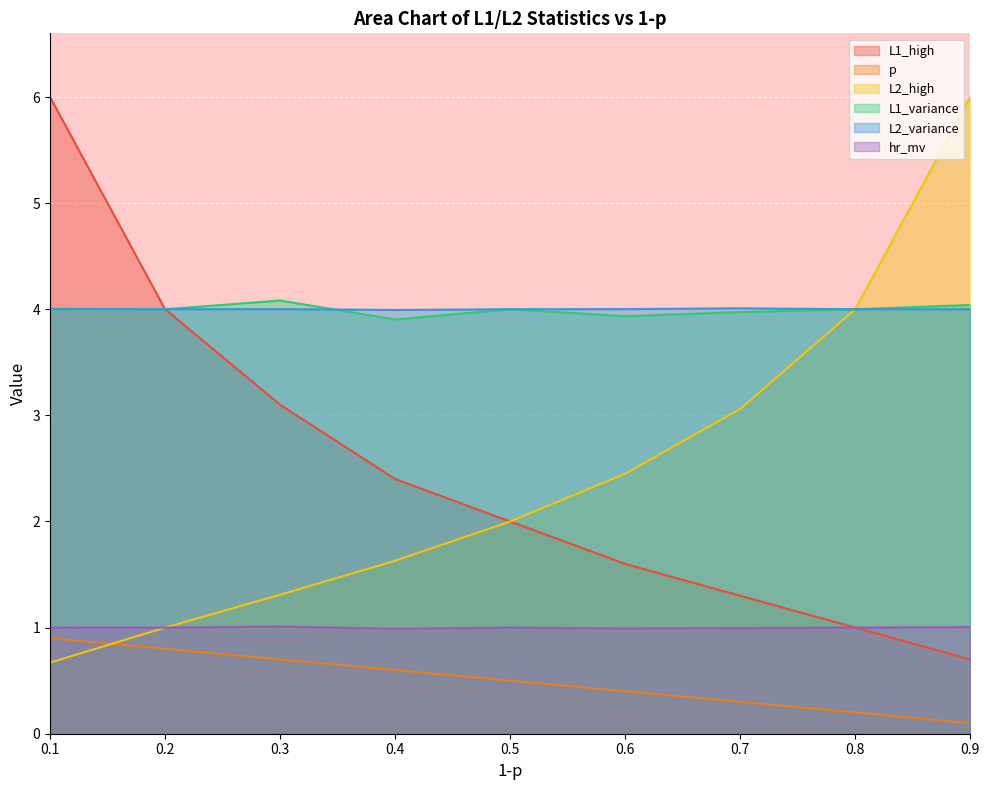

At which category is the sum across all series the highest?

0.1